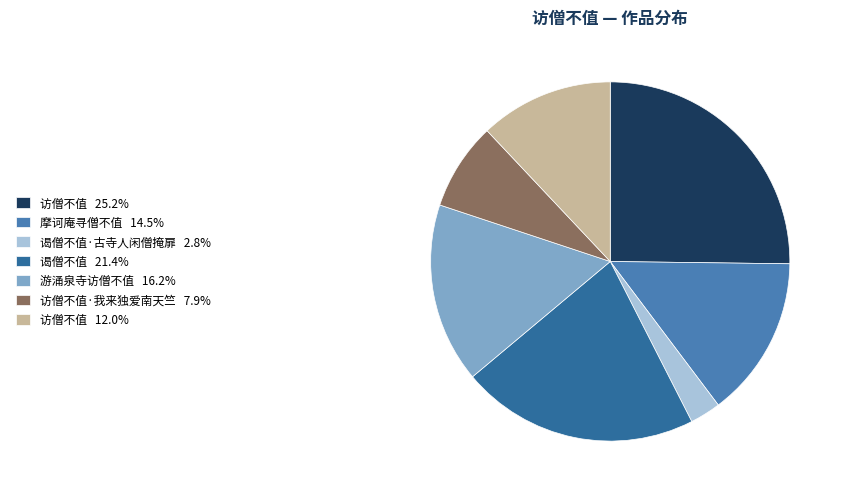

Approximately how many times larger is the value at 访僧不值 12.0% compared to 谒僧不值 21.4%?

0.6